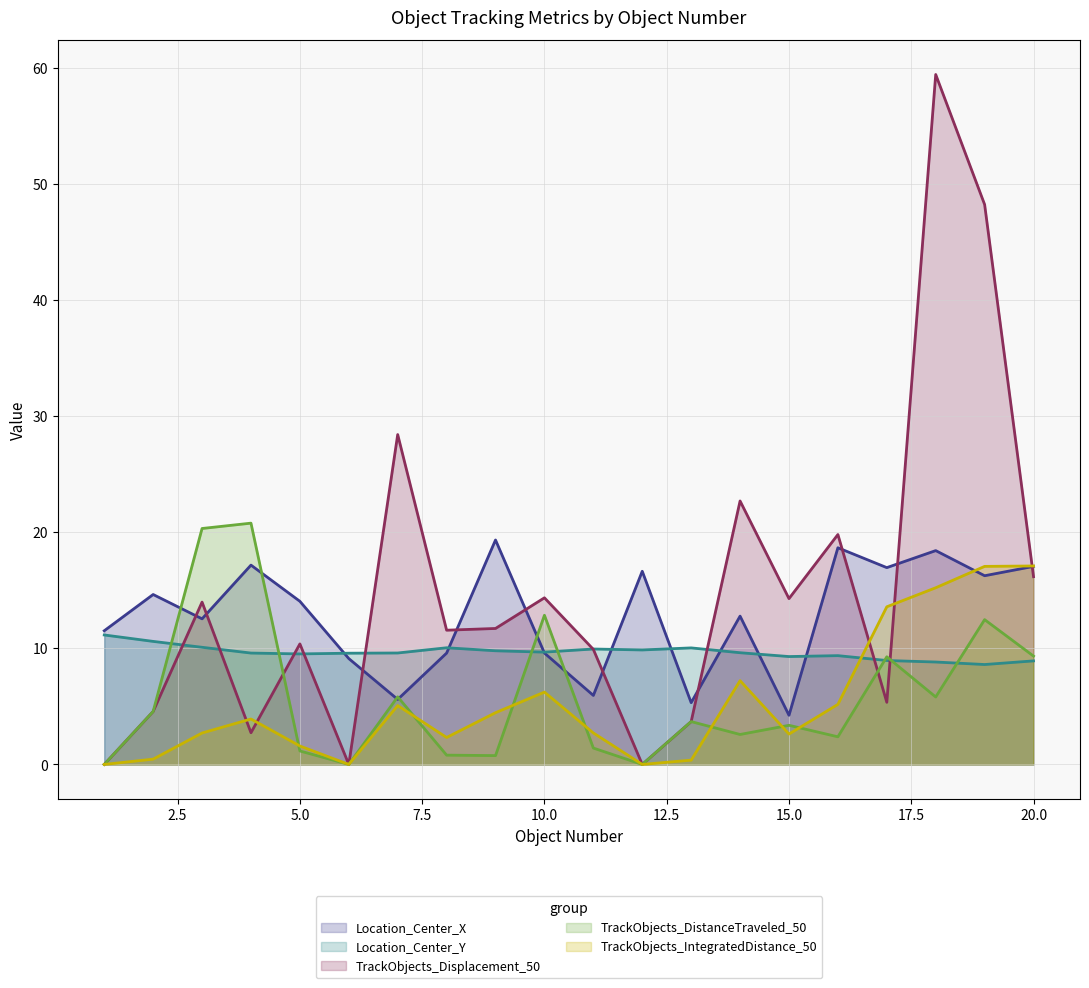

Between 3 and 11, which series saw the biggest shift?

TrackObjects_DistanceTraveled_50